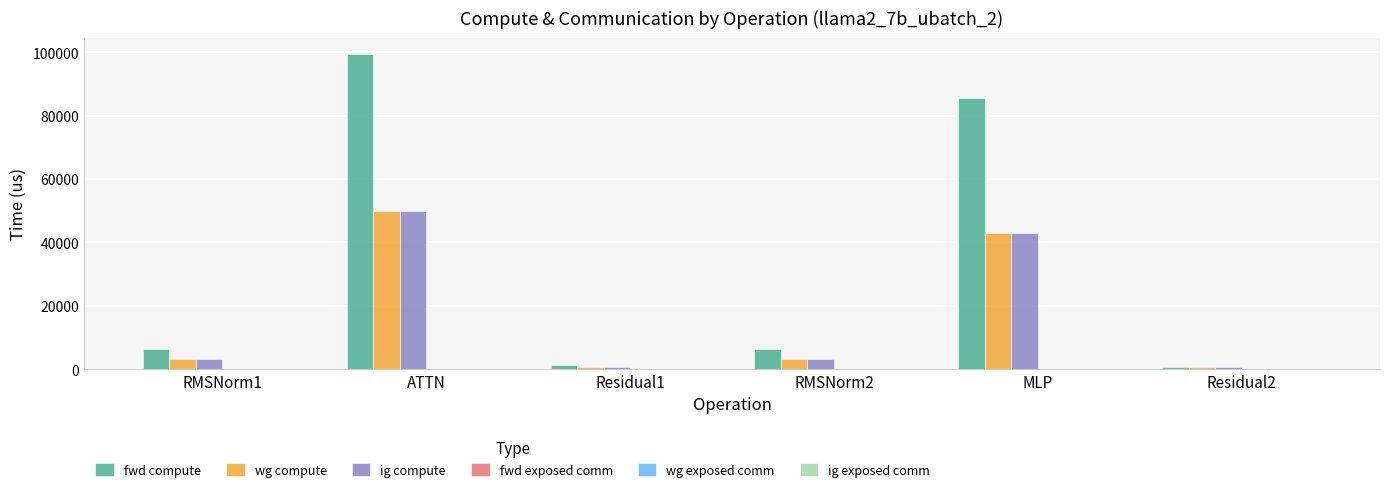

Between RMSNorm1 and MLP, which series saw the biggest shift?

fwd compute